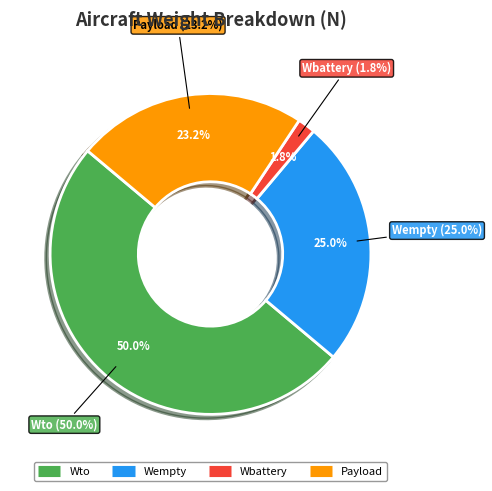

Which slice is the largest?

Wto